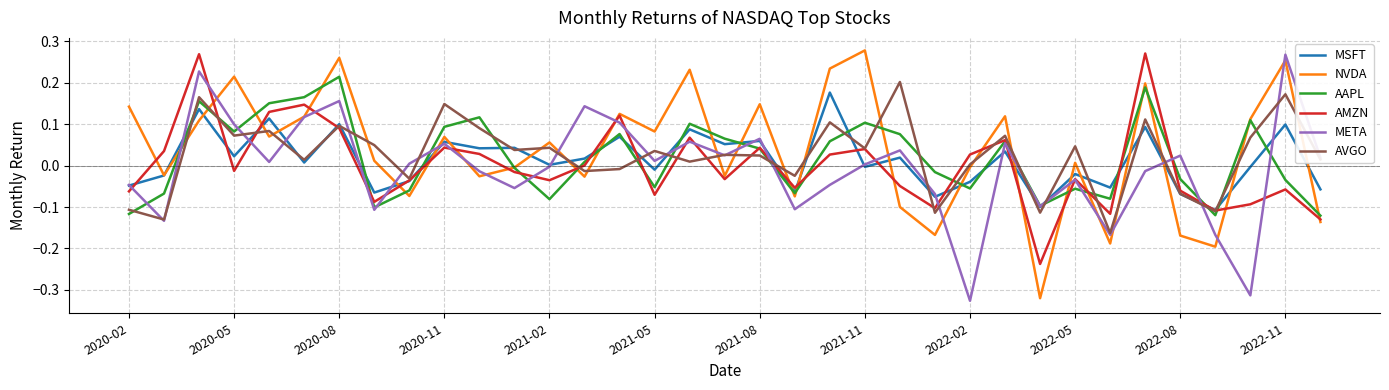

How many values in NVDA are below zero?

15